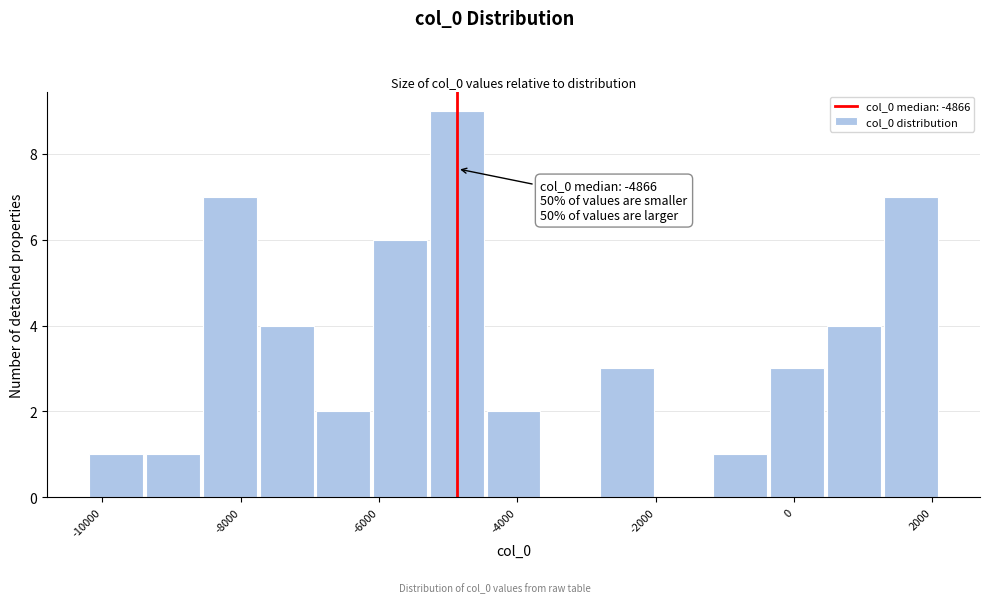

Which range on the x-axis has the tallest bar?

-5200 to -4400